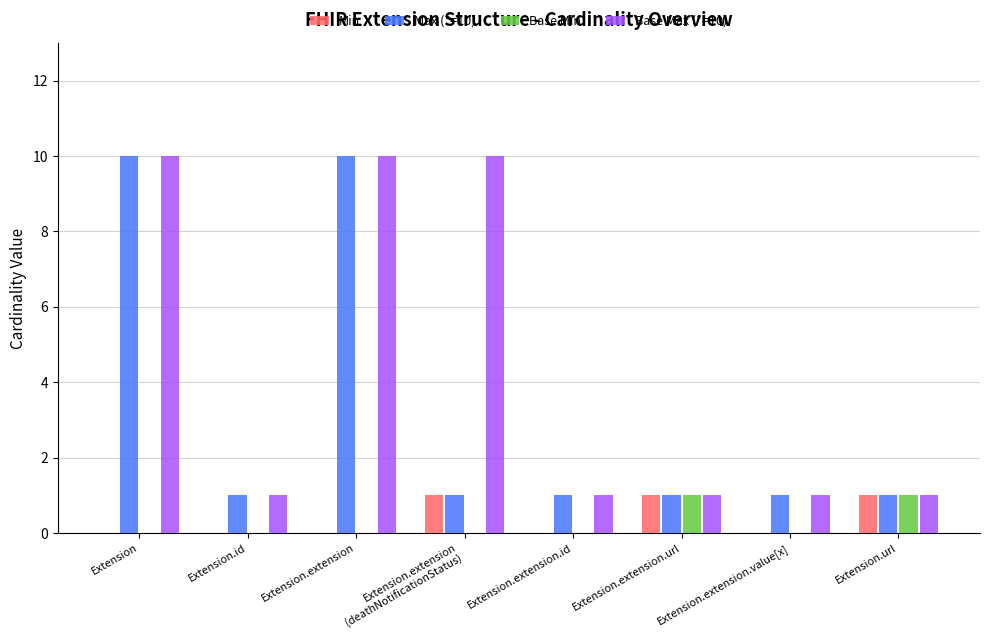

Is the value of Base Max (*=10) at Extension.url greater than the value of Min at Extension?

Yes